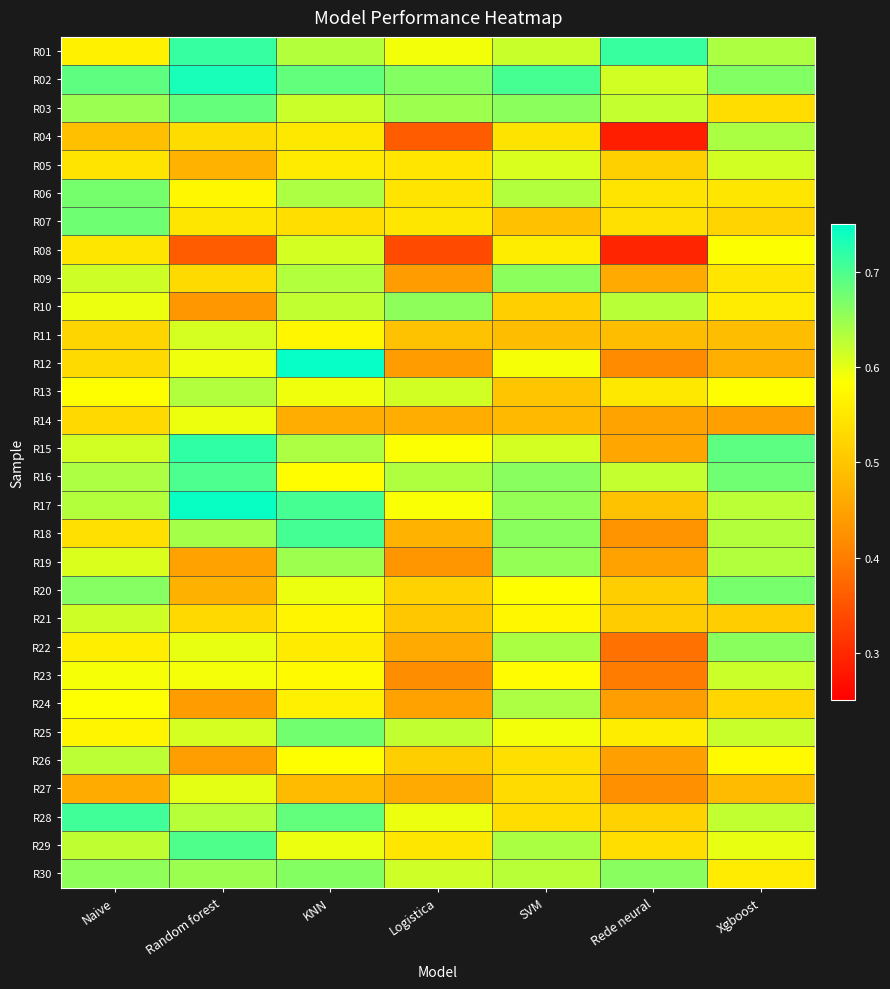

Which label corresponds to the smallest value in the chart?

Rede neural